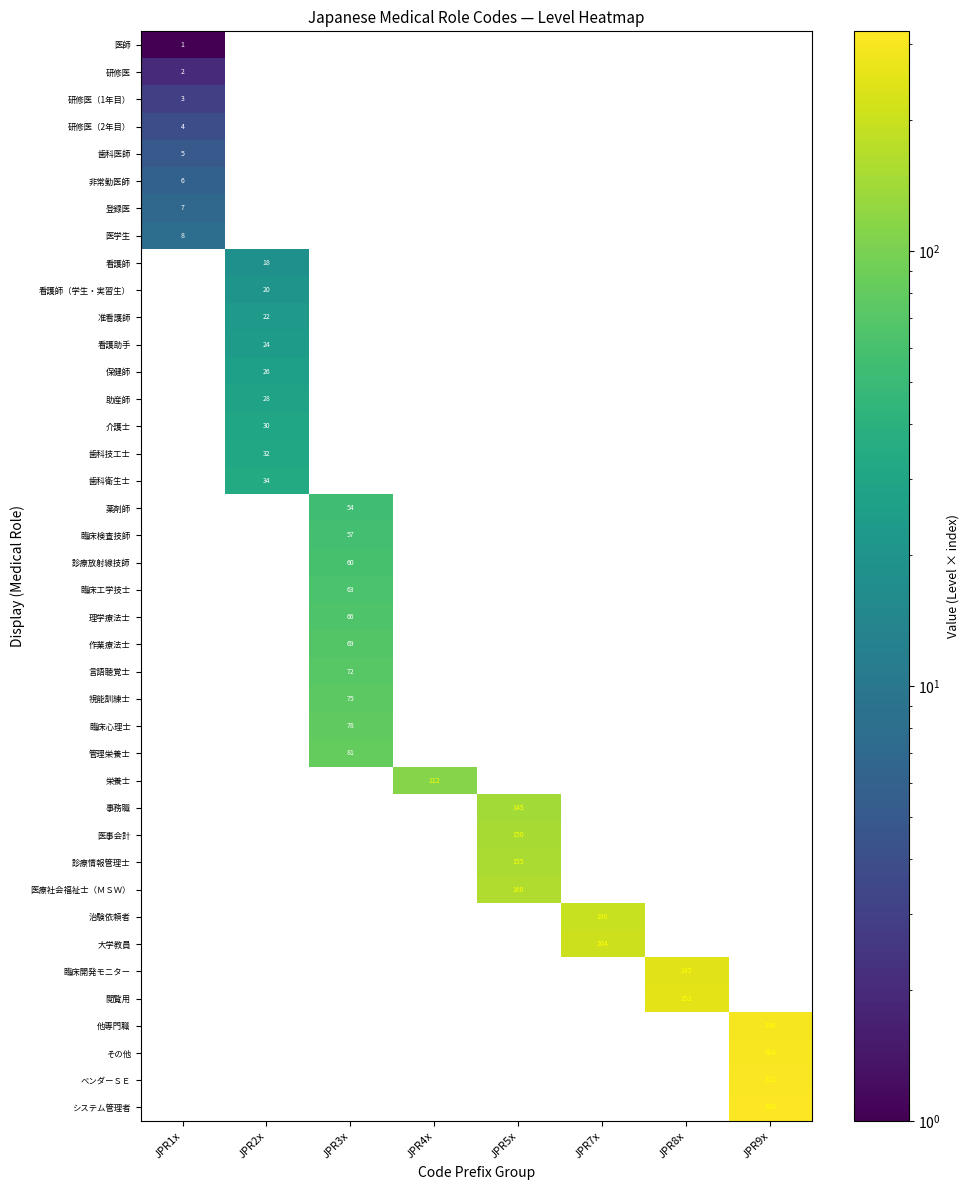

True or false: 研修医 has a value of 2 at JPR1x.

True